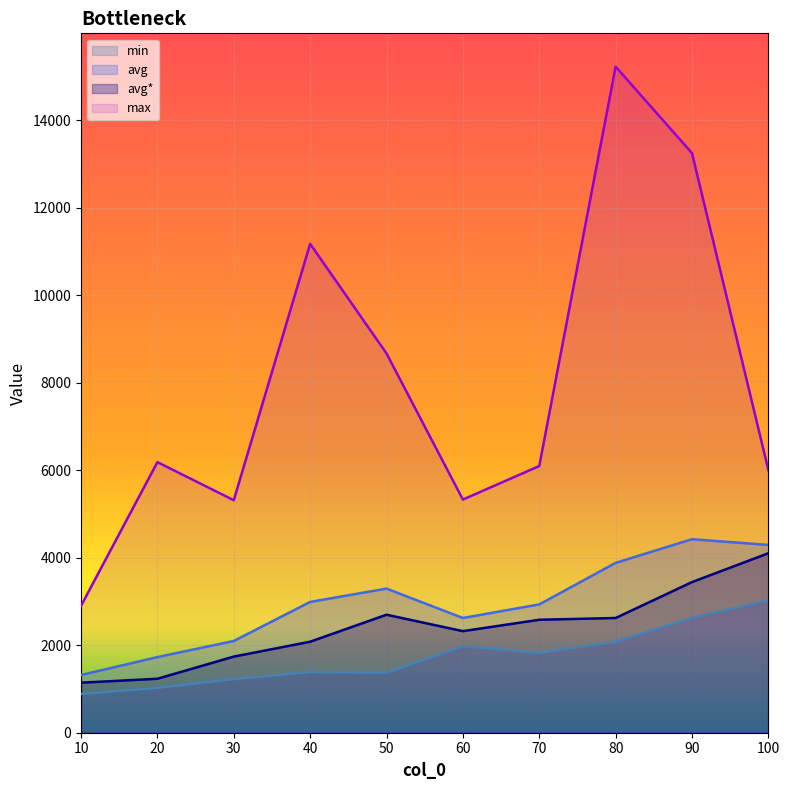

Is it true that max equals 13246.0 at 90?

True